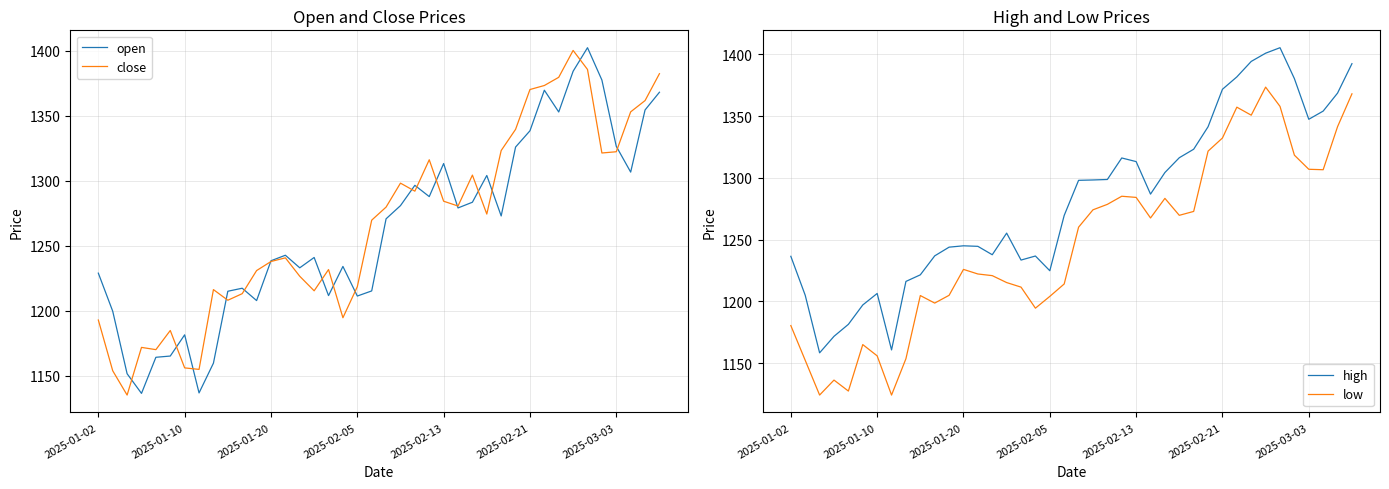

What is the difference between the open values at 25 and 19?

63.9